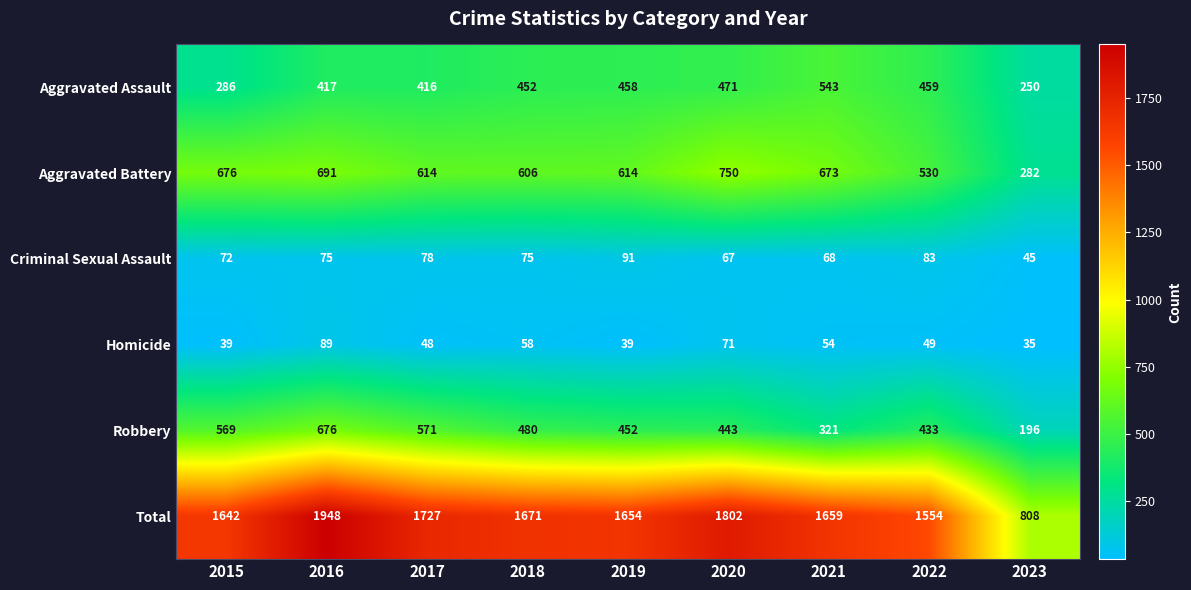

Rank the series at 2023 from highest to lowest value.

Total, Aggravated Battery, Aggravated Assault, Robbery, Criminal Sexual Assault, Homicide